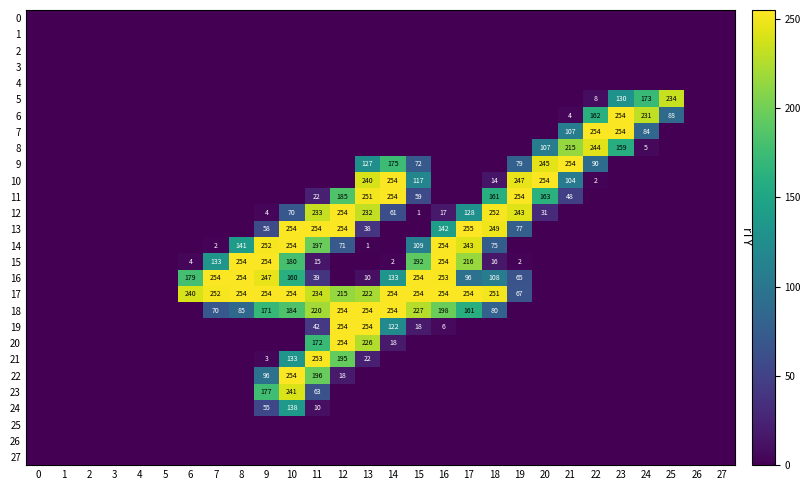

True or false: 17 has a value of 410 at 9.

False